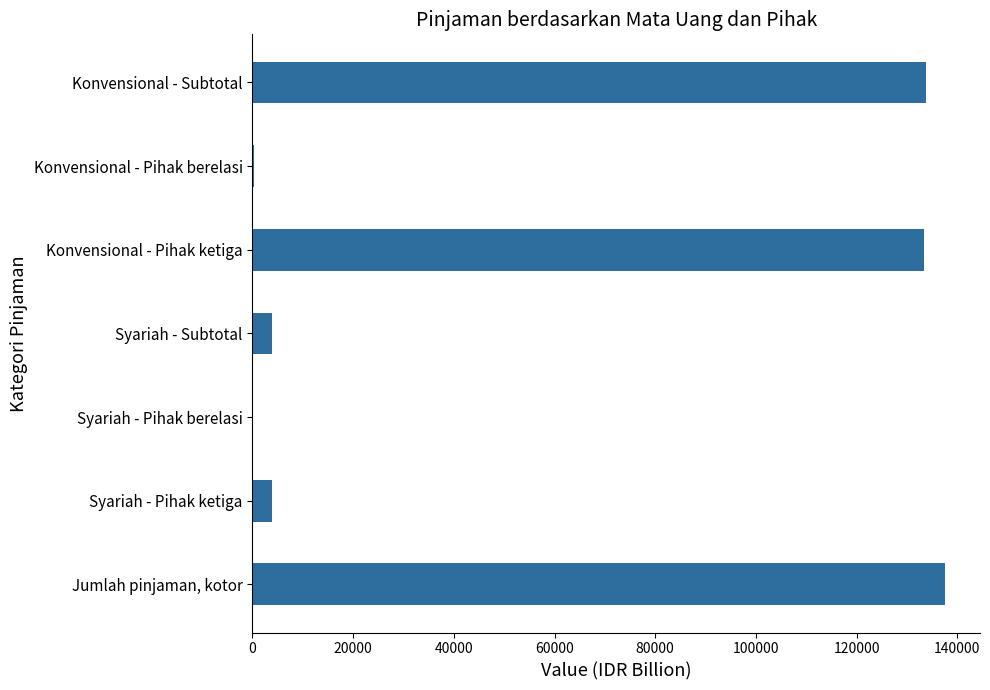

What is the change in value from Konvensional - Pihak ketiga to Syariah - Subtotal?

-129601.2